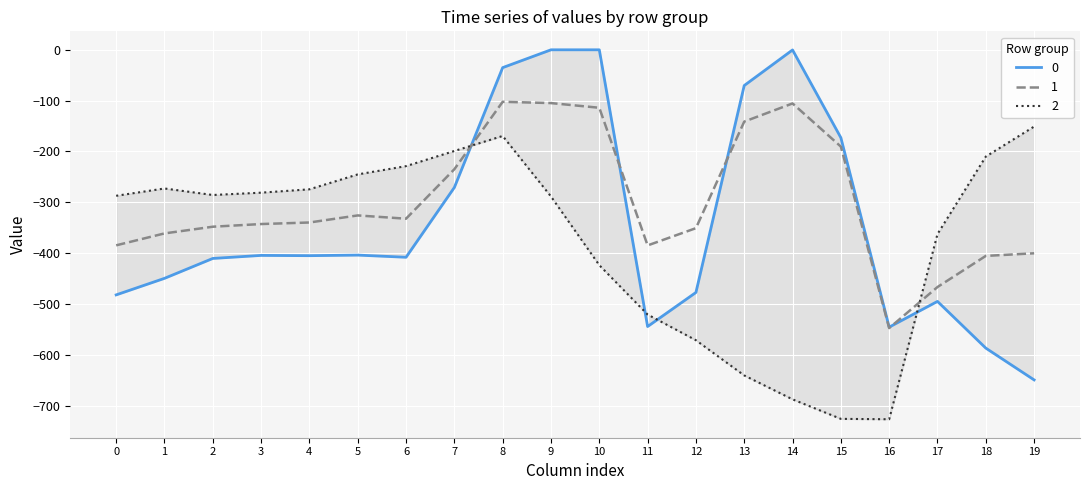

The value of 2 at 2 is -285.5. True or false?

True